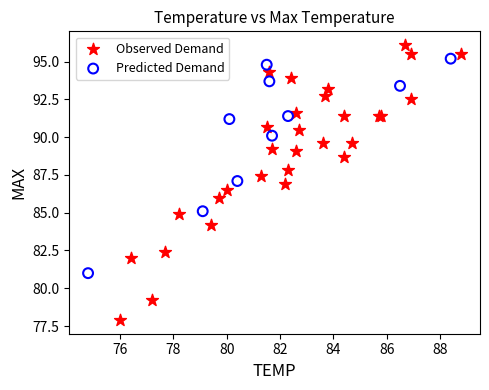

Which series reaches the minimum Y coordinate?

Observed Demand